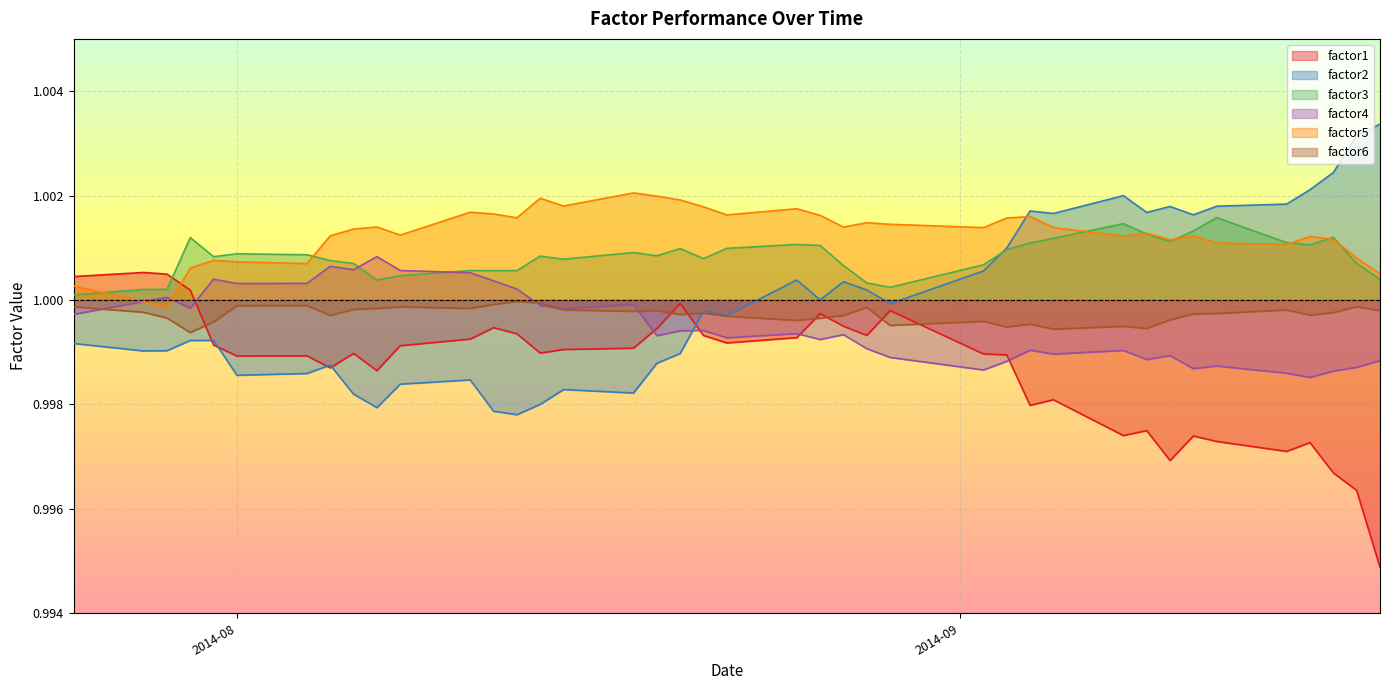

Reading left to right, extract all data points from this chart.

factor1: 1.0	1.0	1.0	1.0	1.0	1.0	1.0	1.0	1.0	1.0	1.0	1.0	1.0	1.0	1.0	1.0	1.0	1.0	1.0	1.0	1.0	1.0	1.0	1.0	1.0	1.0	1.0	1.0	1.0	1.0	1.0	1.0	1.0	1.0	1.0	1.0	1.0	1.0	1.0	1.0
factor2: 1.0	1.0	1.0	1.0	1.0	1.0	1.0	1.0	1.0	1.0	1.0	1.0	1.0	1.0	1.0	1.0	1.0	1.0	1.0	1.0	1.0	1.0	1.0	1.0	1.0	1.0	1.0	1.0	1.0	1.0	1.0	1.0	1.0	1.0	1.0	1.0	1.0	1.0	1.0	1.0
factor3: 1.0	1.0	1.0	1.0	1.0	1.0	1.0	1.0	1.0	1.0	1.0	1.0	1.0	1.0	1.0	1.0	1.0	1.0	1.0	1.0	1.0	1.0	1.0	1.0	1.0	1.0	1.0	1.0	1.0	1.0	1.0	1.0	1.0	1.0	1.0	1.0	1.0	1.0	1.0	1.0
factor4: 1.0	1.0	1.0	1.0	1.0	1.0	1.0	1.0	1.0	1.0	1.0	1.0	1.0	1.0	1.0	1.0	1.0	1.0	1.0	1.0	1.0	1.0	1.0	1.0	1.0	1.0	1.0	1.0	1.0	1.0	1.0	1.0	1.0	1.0	1.0	1.0	1.0	1.0	1.0	1.0
factor5: 1.0	1.0	1.0	1.0	1.0	1.0	1.0	1.0	1.0	1.0	1.0	1.0	1.0	1.0	1.0	1.0	1.0	1.0	1.0	1.0	1.0	1.0	1.0	1.0	1.0	1.0	1.0	1.0	1.0	1.0	1.0	1.0	1.0	1.0	1.0	1.0	1.0	1.0	1.0	1.0
factor6: 1.0	1.0	1.0	1.0	1.0	1.0	1.0	1.0	1.0	1.0	1.0	1.0	1.0	1.0	1.0	1.0	1.0	1.0	1.0	1.0	1.0	1.0	1.0	1.0	1.0	1.0	1.0	1.0	1.0	1.0	1.0	1.0	1.0	1.0	1.0	1.0	1.0	1.0	1.0	1.0